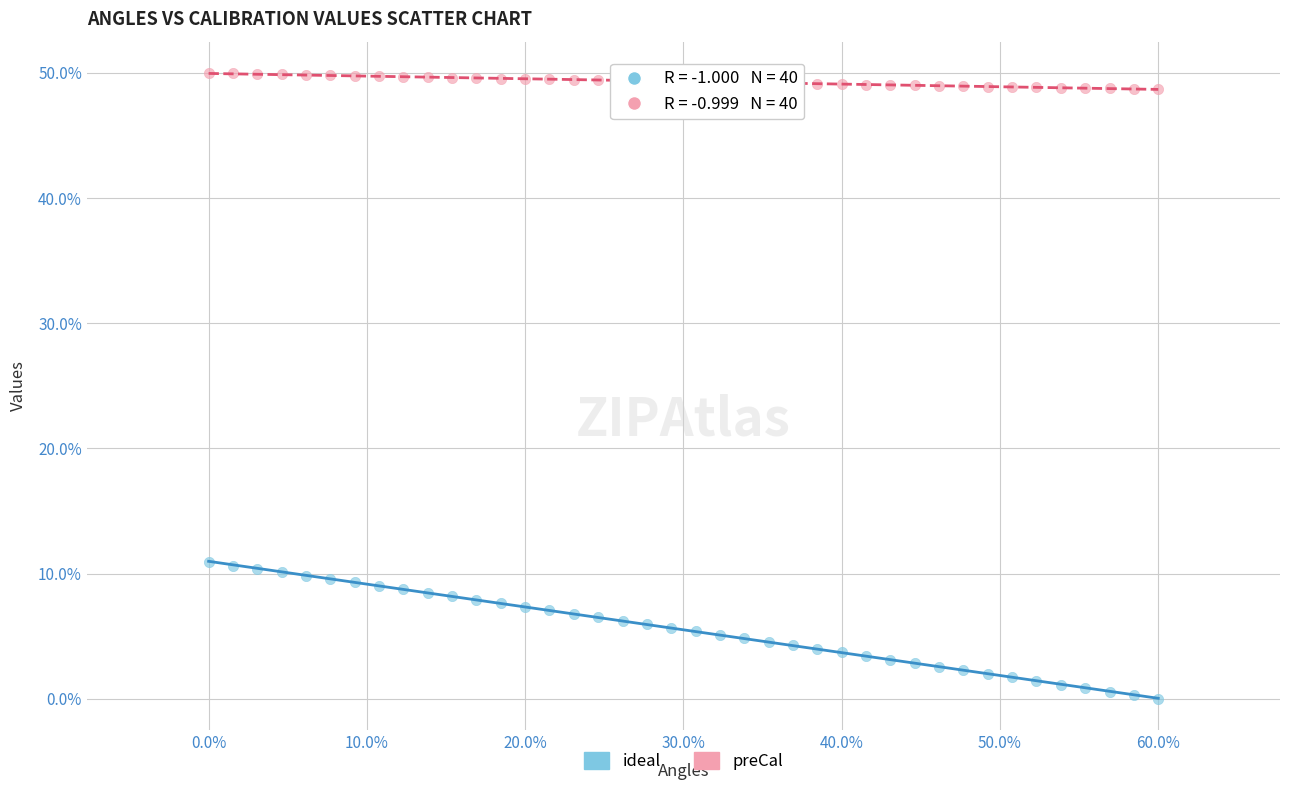

What are all the series names shown in the legend?

ideal, preCal